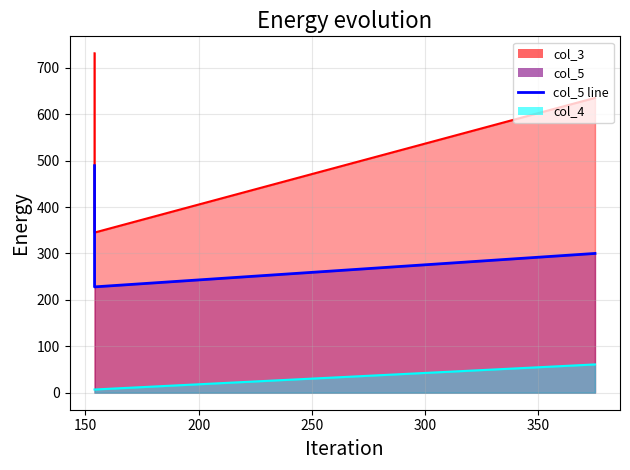

What is the approximate value of col_5 at 154?

489